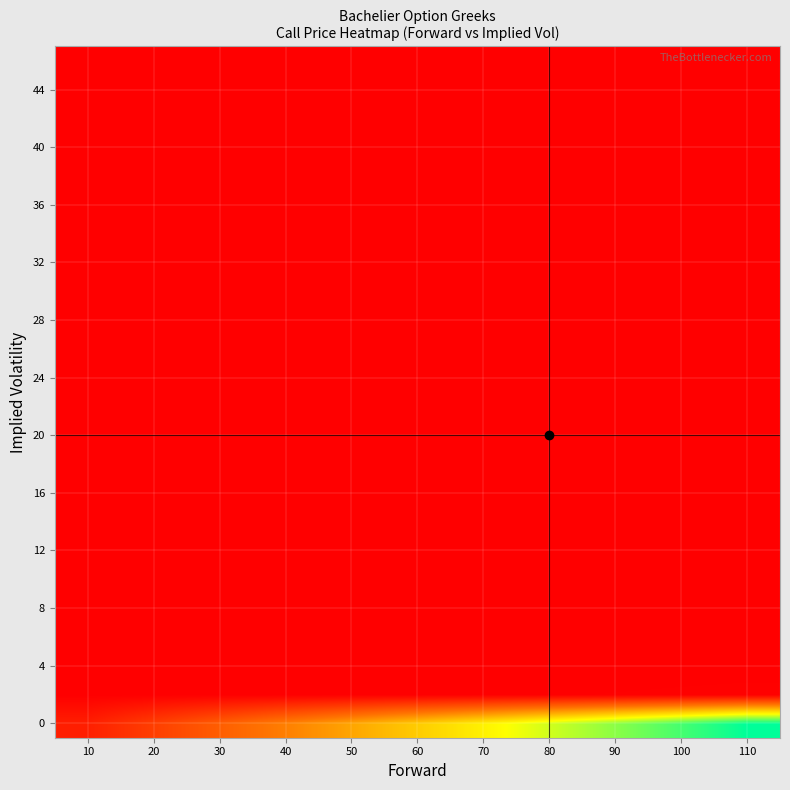

Which category has the lowest value across all series?

10